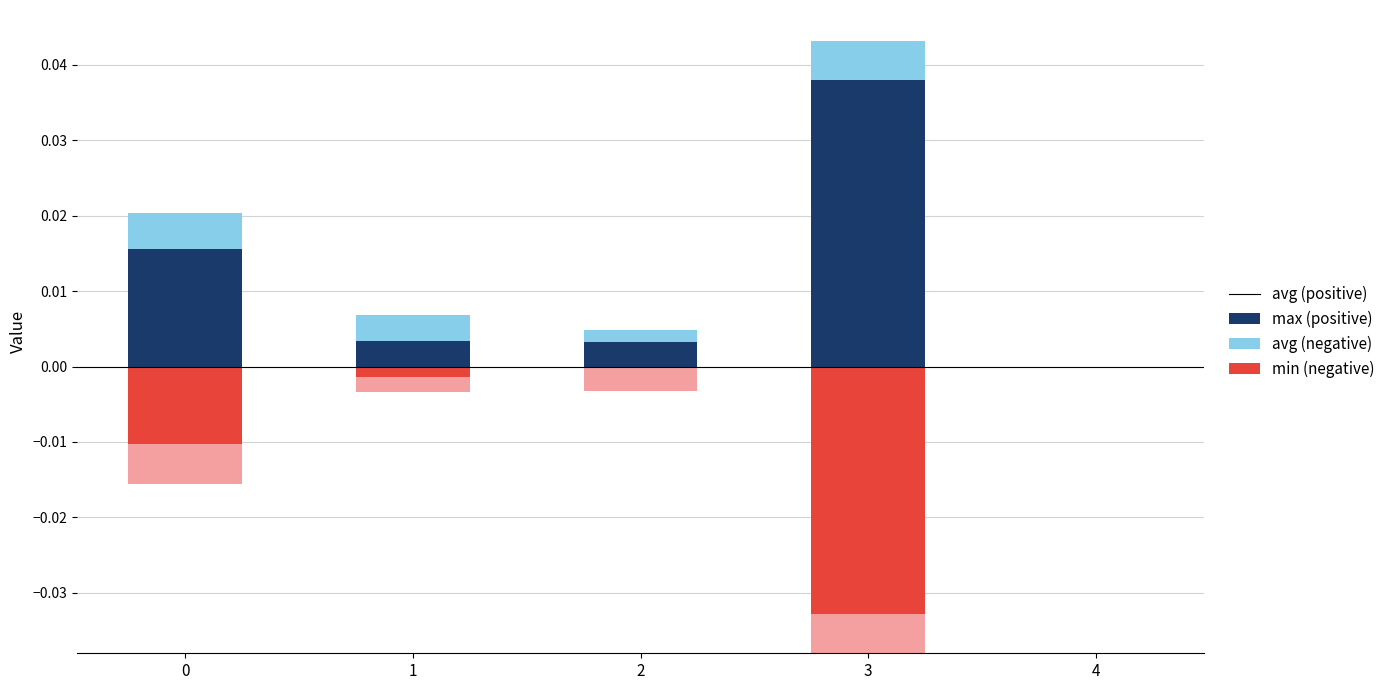

Is the value of max at 0 greater than the value of neg_avg at 2?

Yes